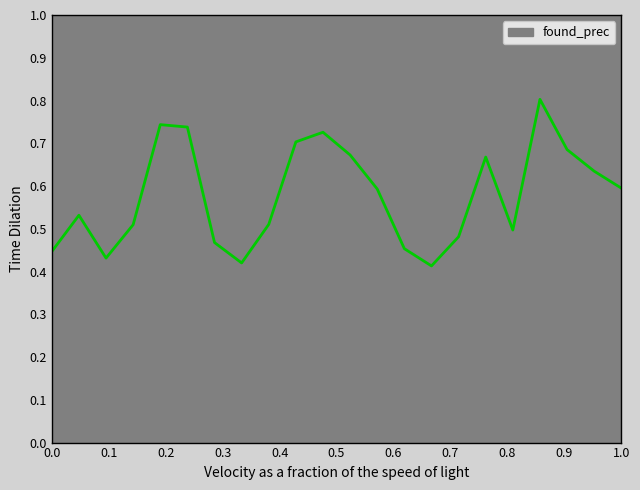

How many lines are shown in the chart?

1